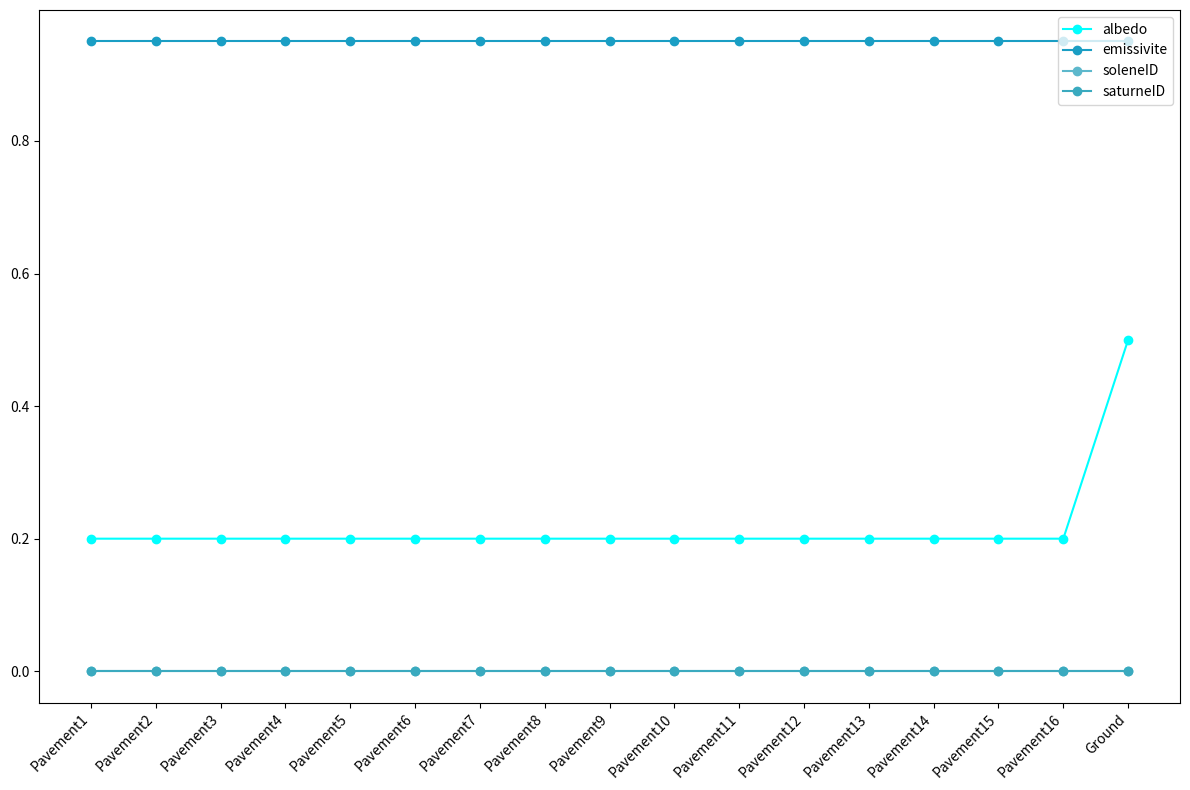

True or false: saturneID and albedo intersect in this chart.

False